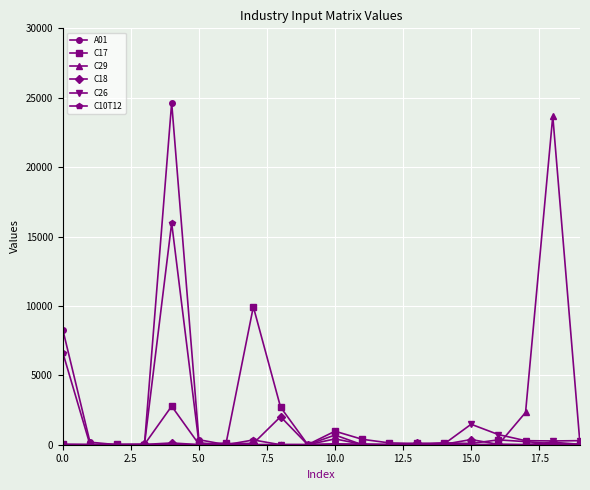

How many data points in A01 are above 0?

9